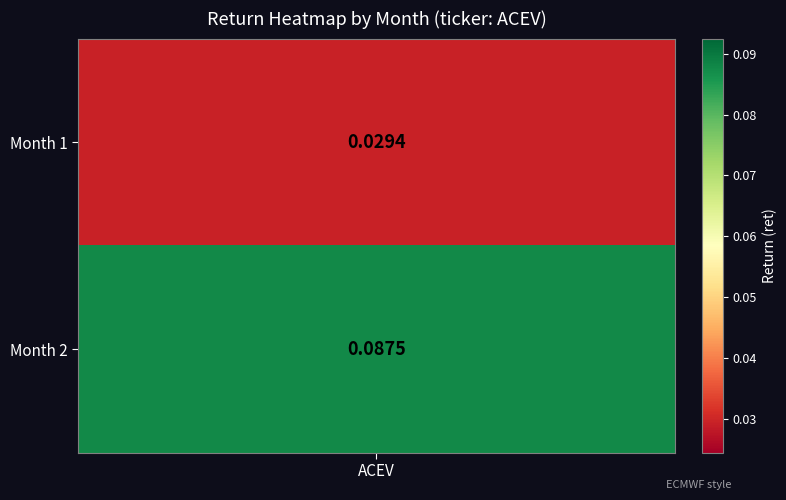

Rank the categories by value from lowest to highest.

ACEV, 1